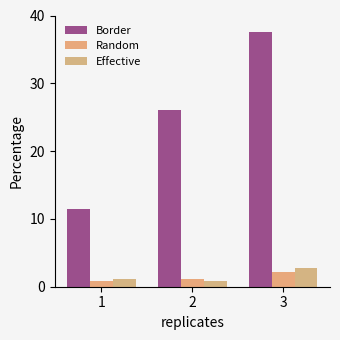

Count the number of categories in the chart.

3